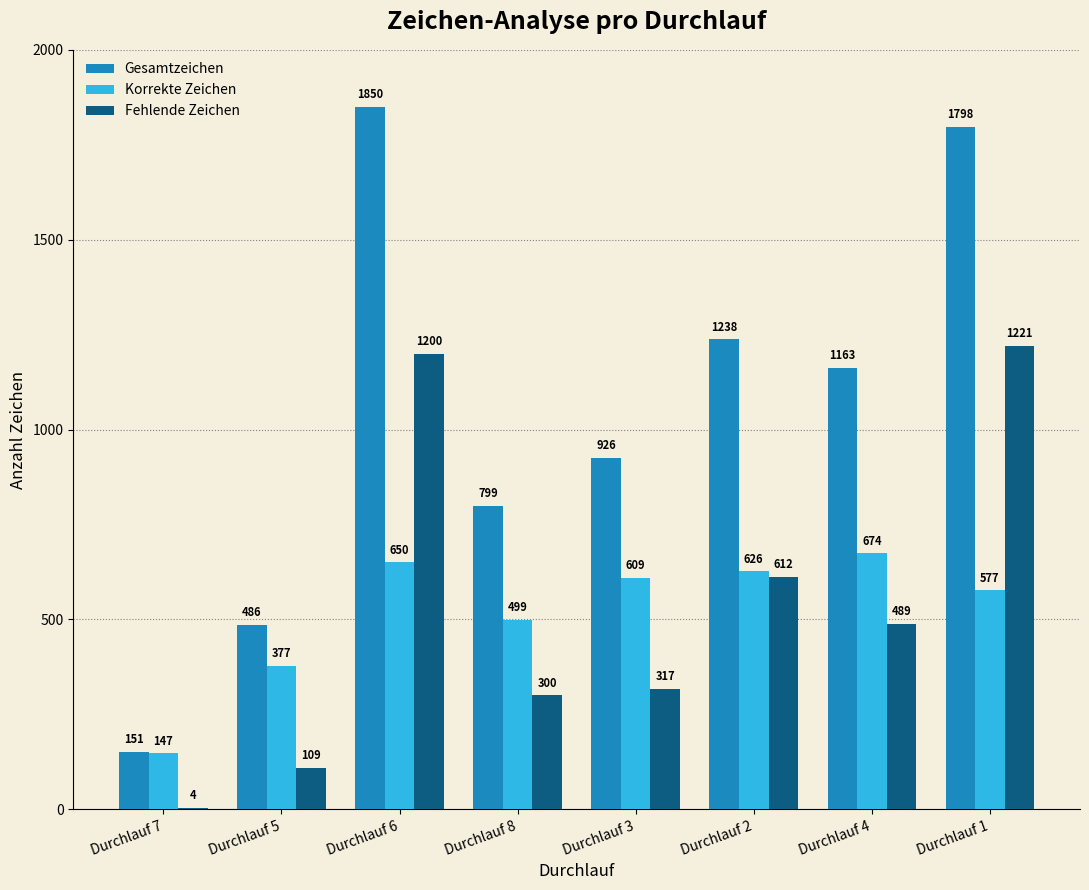

What is the sum of the Fehlende Zeichen values at Durchlauf 6 and Durchlauf 4?

1689